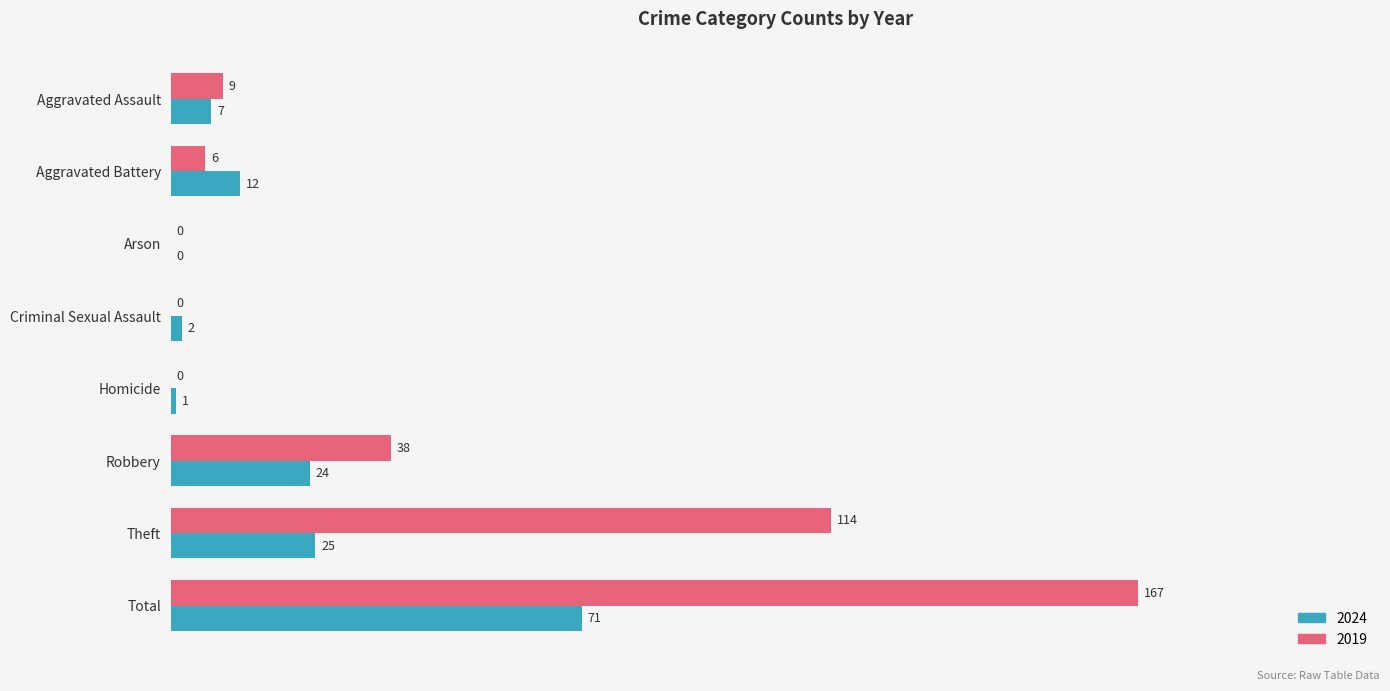

What value does the 2024 series have at Robbery?

24